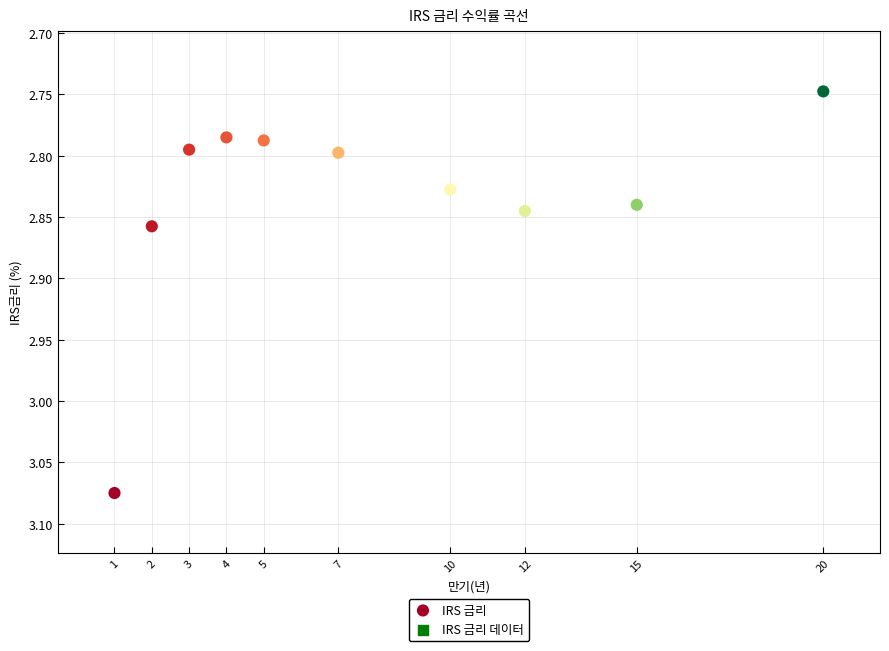

What is the range of Y values (max minus min)?

0.3